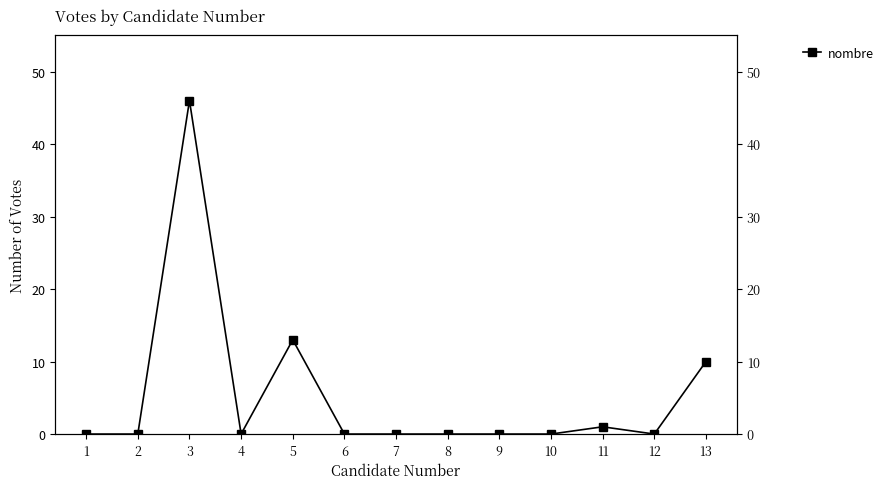

Where is the first local minimum?

4